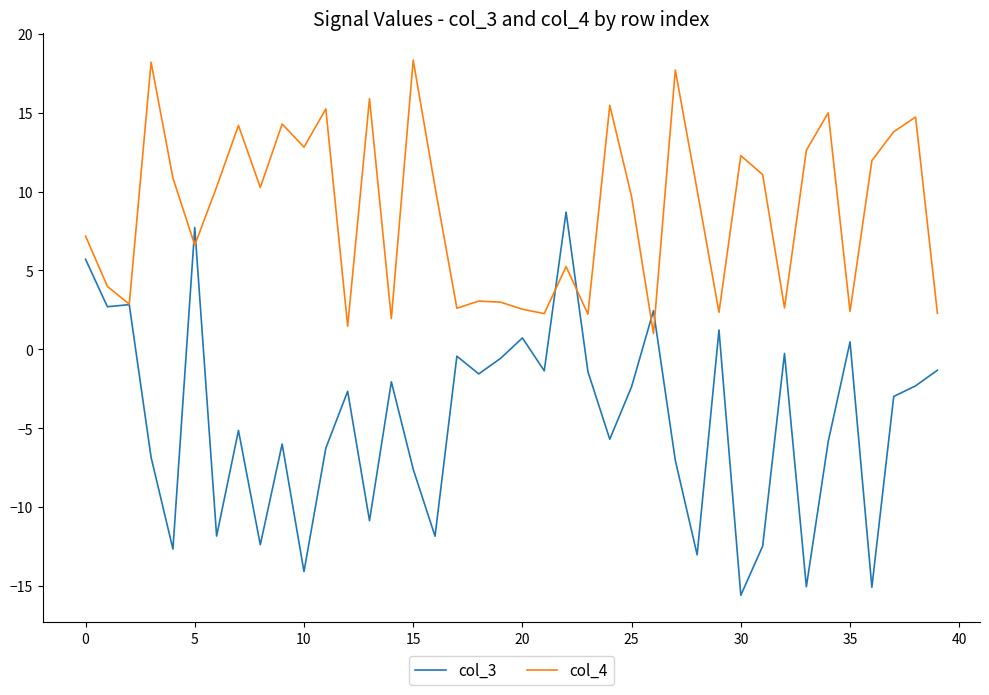

Which series has the widest spread of values?

col_3